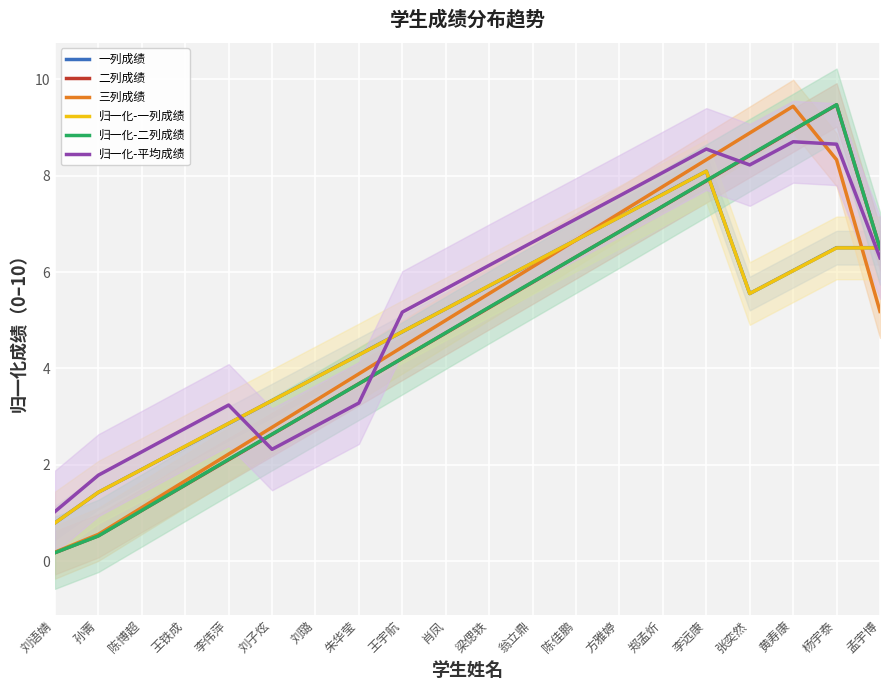

At which category is the sum across all series the highest?

杨宇泰